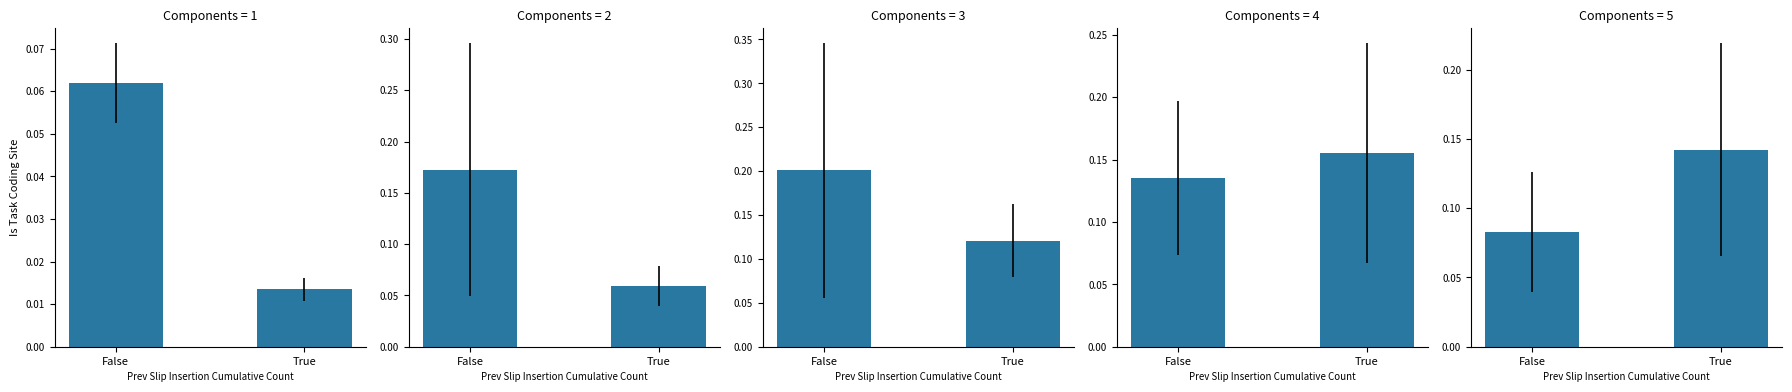

What is the sum of the values at True and False?

0.2